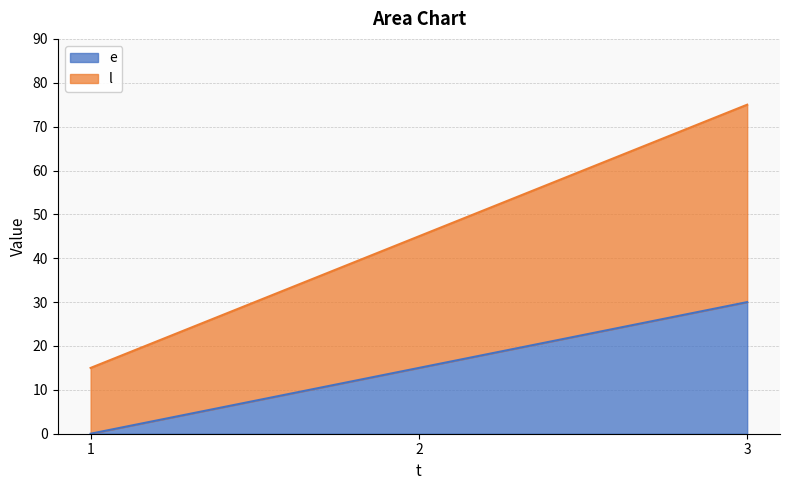

What is the total value across all series at 1?

15